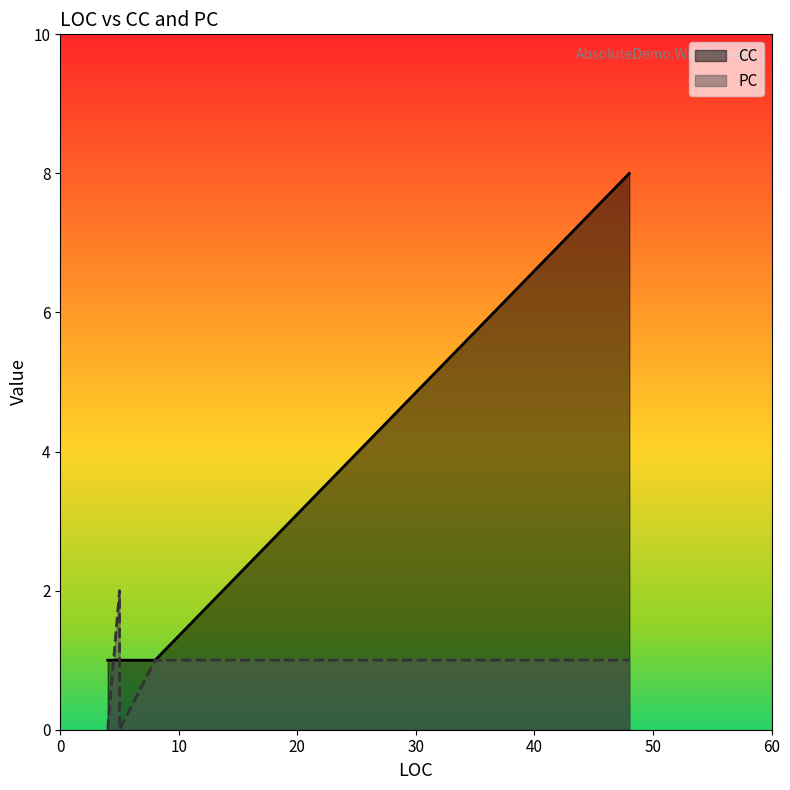

Between 4 and 5, which series saw the biggest shift?

PC